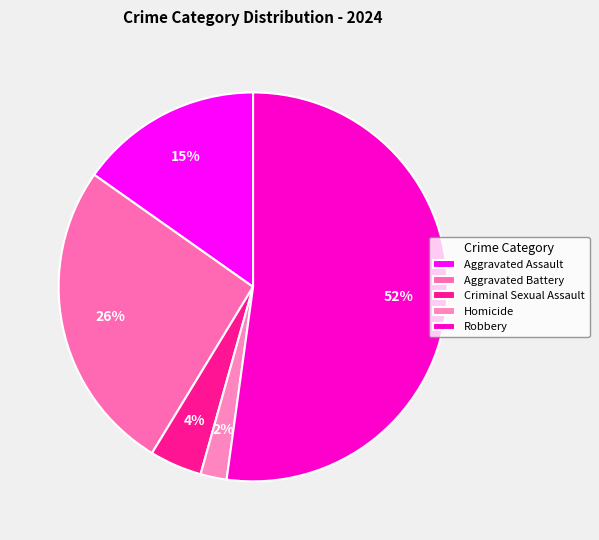

Count the number of slices in the pie.

5